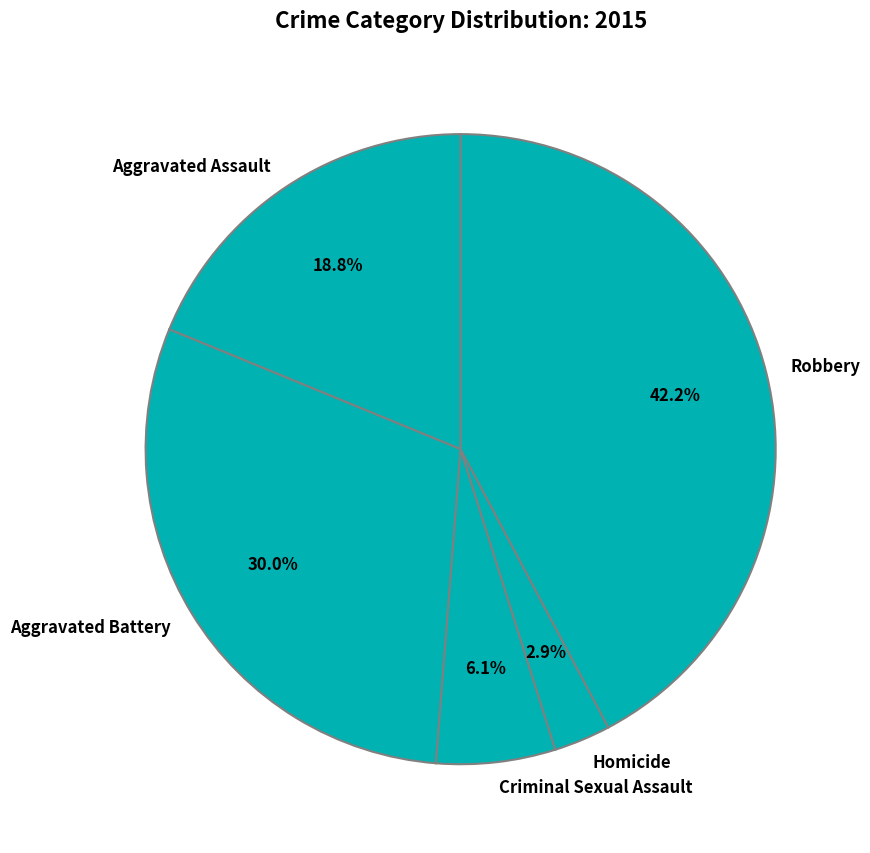

What is the largest slice in the pie chart?

Robbery